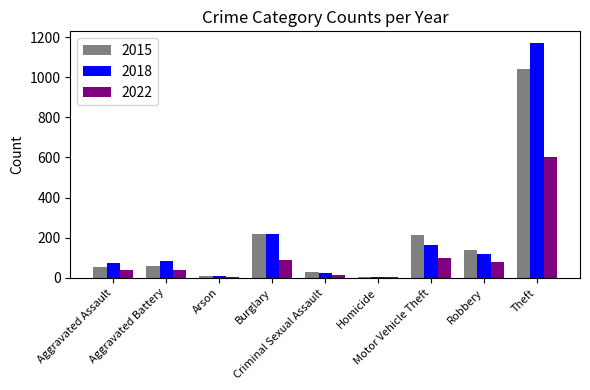

What is the maximum value shown in the chart?

1170